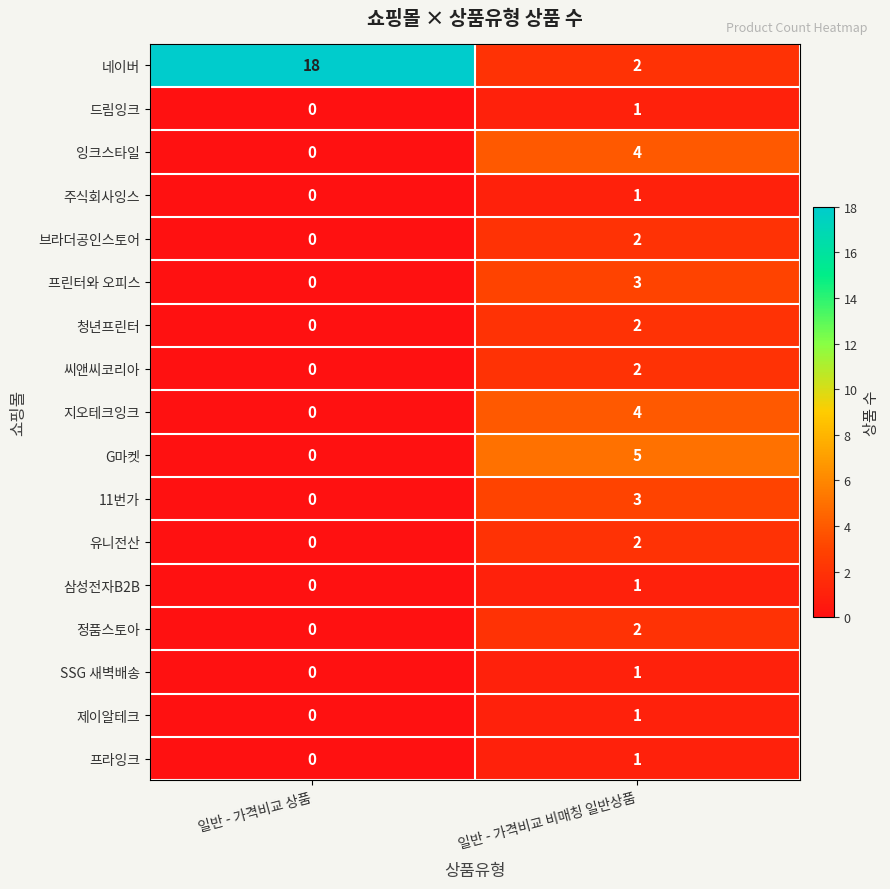

List the labels in order of SSG 새벽배송 value, largest first.

일반 - 가격비교 비매칭 일반상품, 일반 - 가격비교 상품